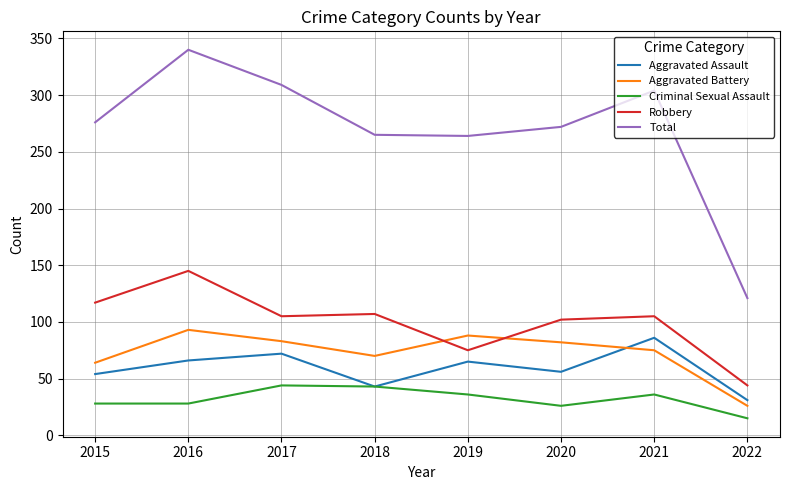

True or false: Total has a value of 340 at 2016.

True